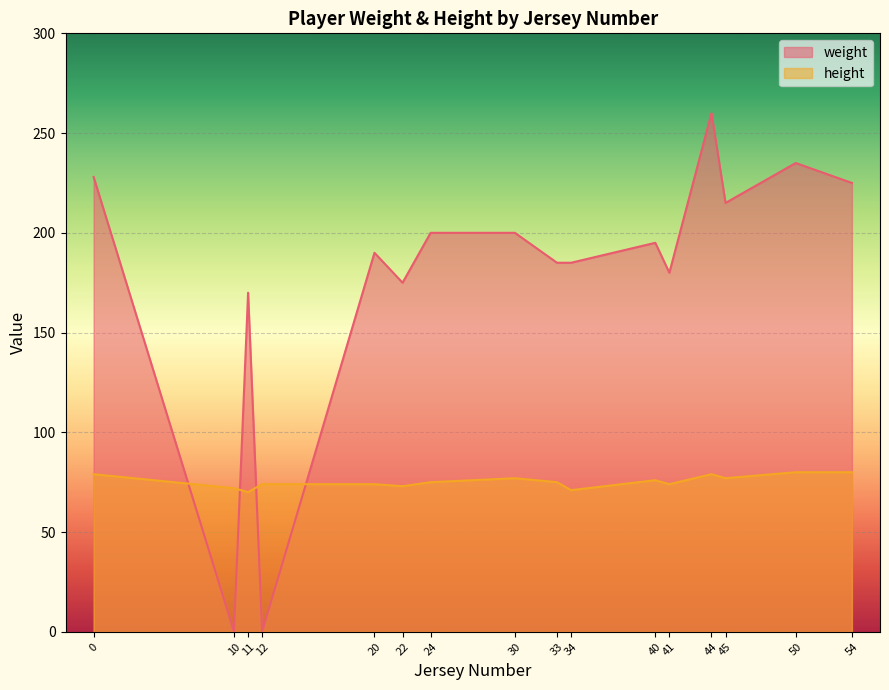

The weight series shows 225 at 54. True or false?

True